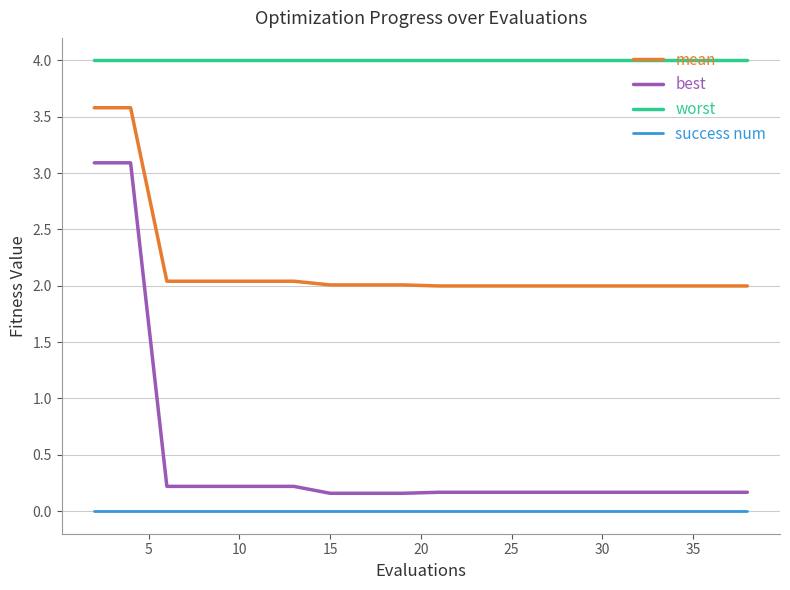

What are all the series names shown in the legend?

mean, best, worst, success num